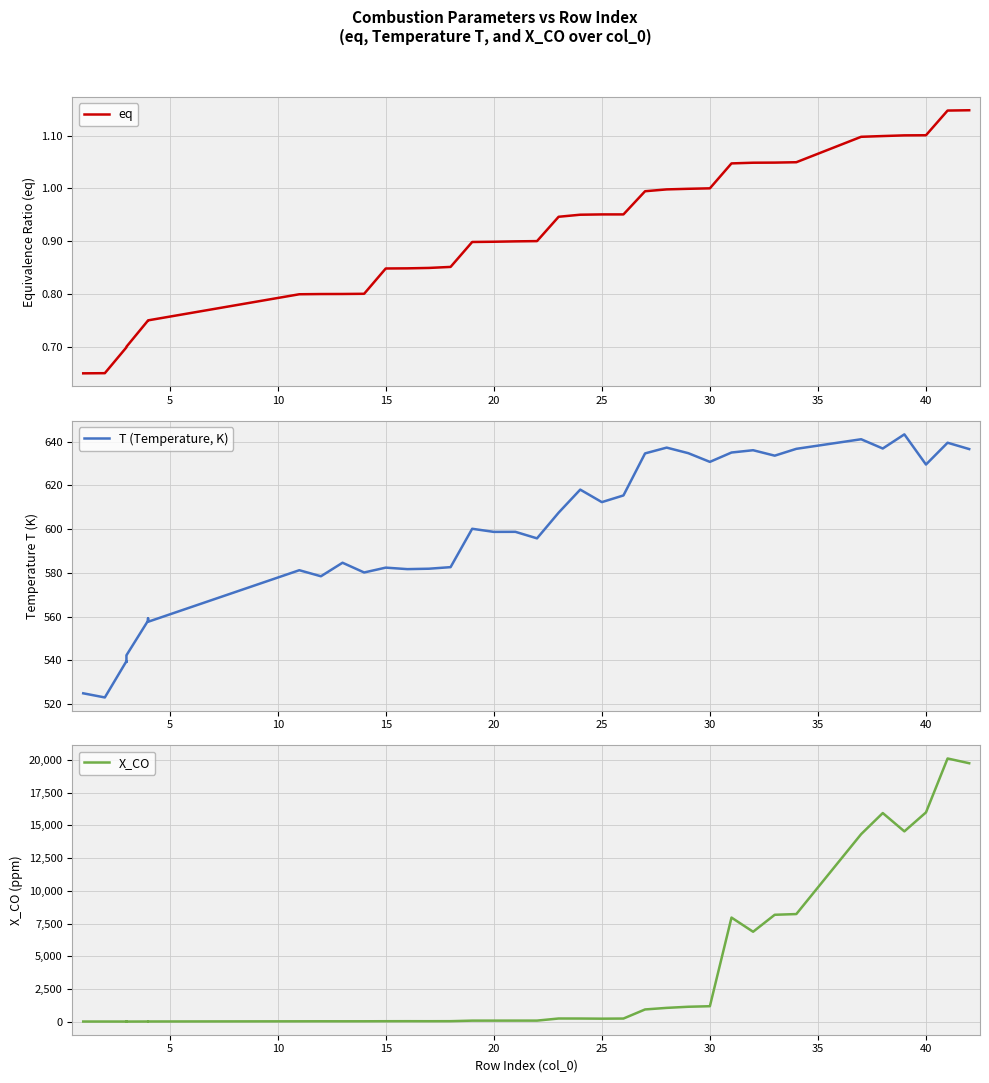

How many series are shown in this chart?

3